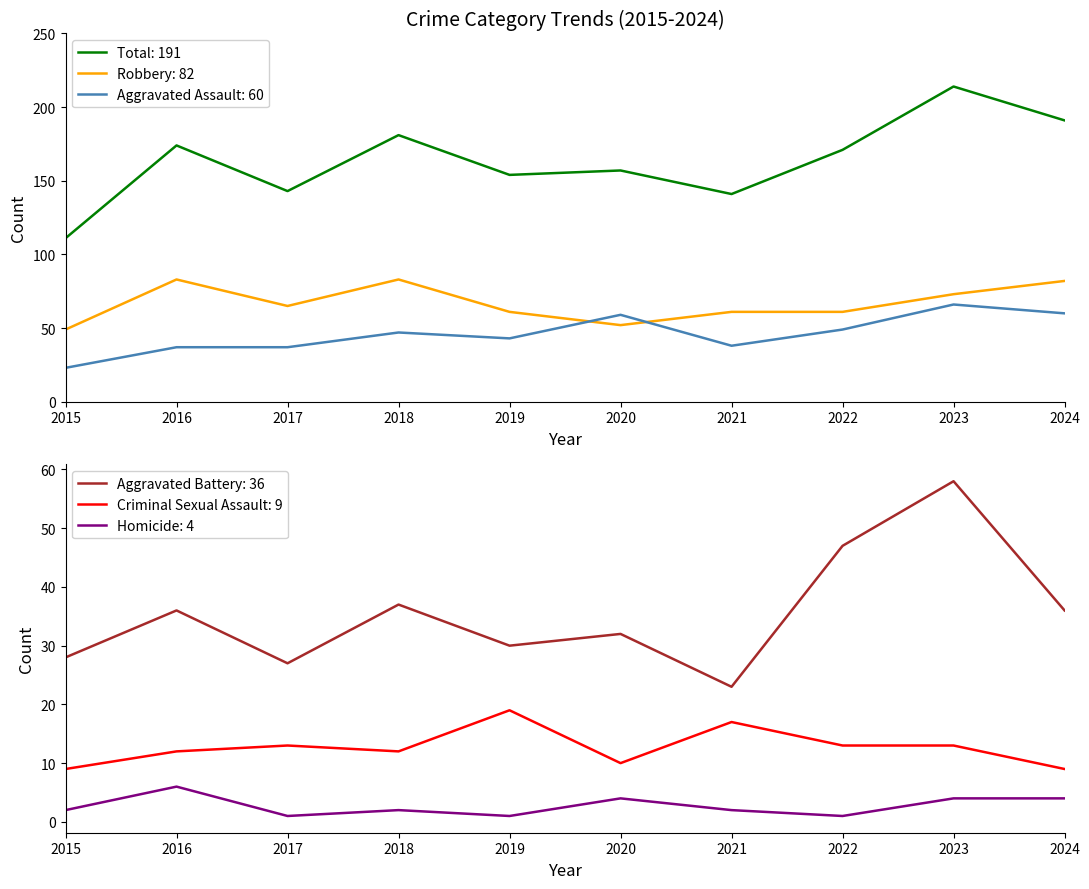

True or false: Homicide and Aggravated Battery intersect in this chart.

False